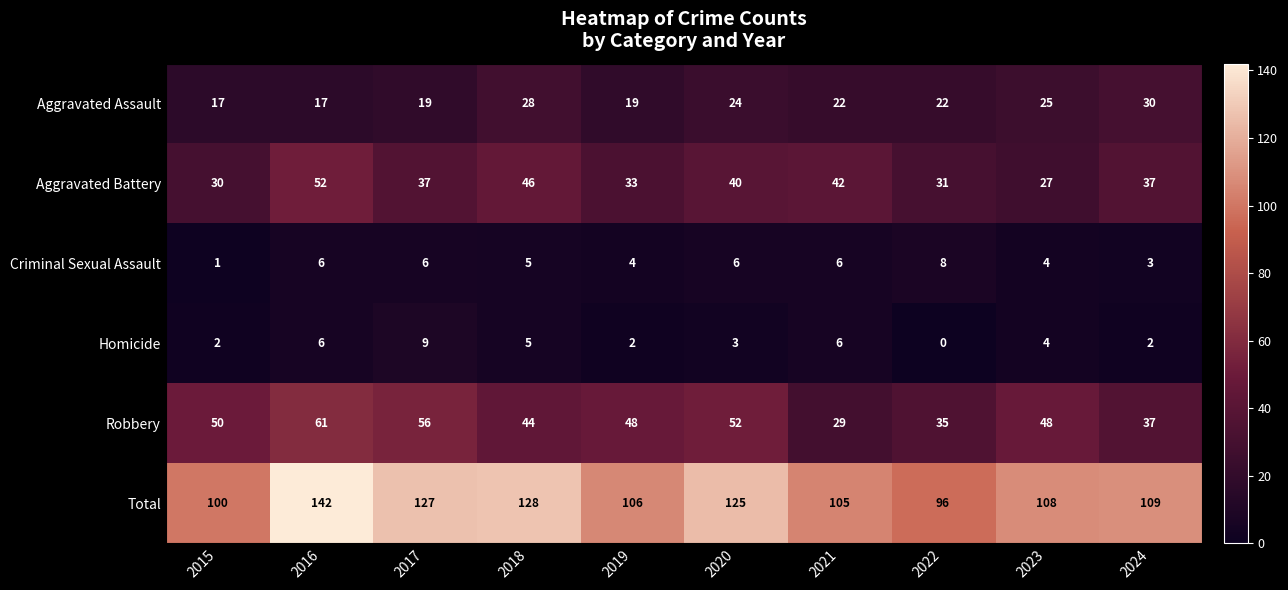

List the series in order of their peak value, highest first.

Total, Robbery, Aggravated Battery, Aggravated Assault, Homicide, Criminal Sexual Assault